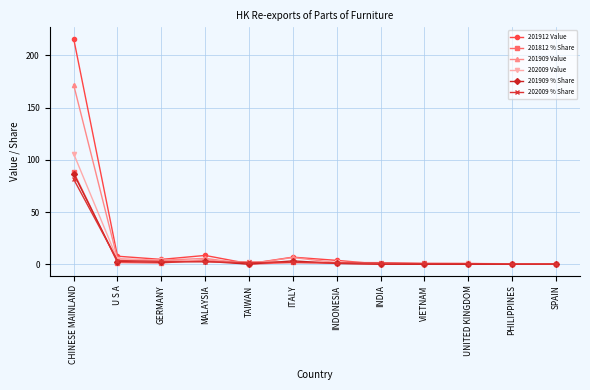

Which series has the widest spread of values?

201912 Value